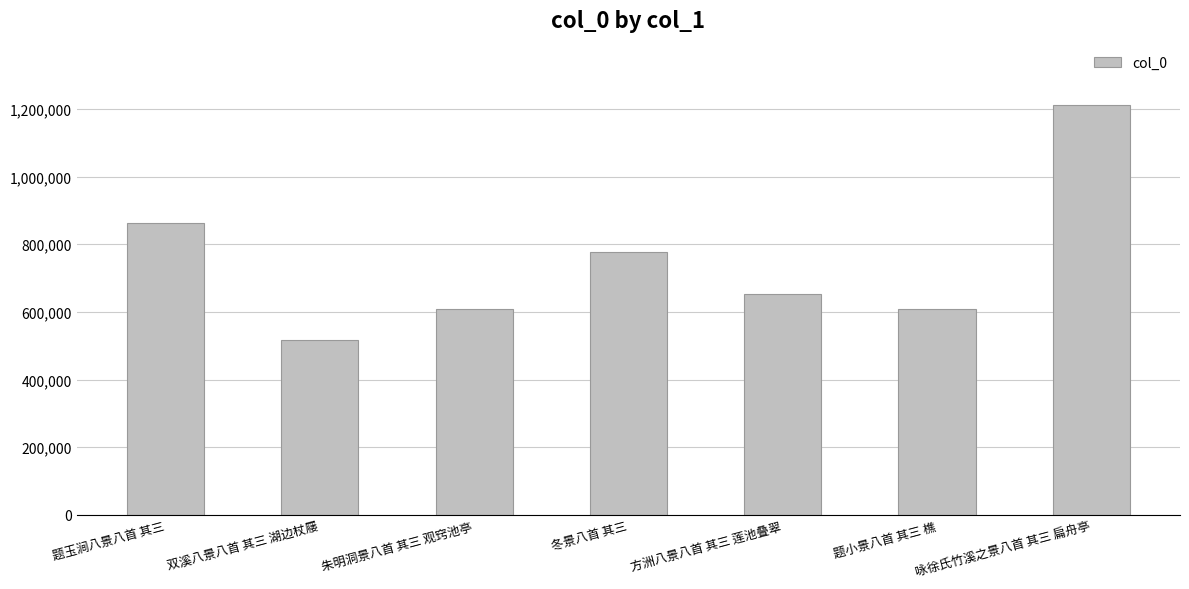

Which has a higher value, 题玉涧八景八首 其三 or 双溪八景八首 其三 湖边杖屦?

题玉涧八景八首 其三